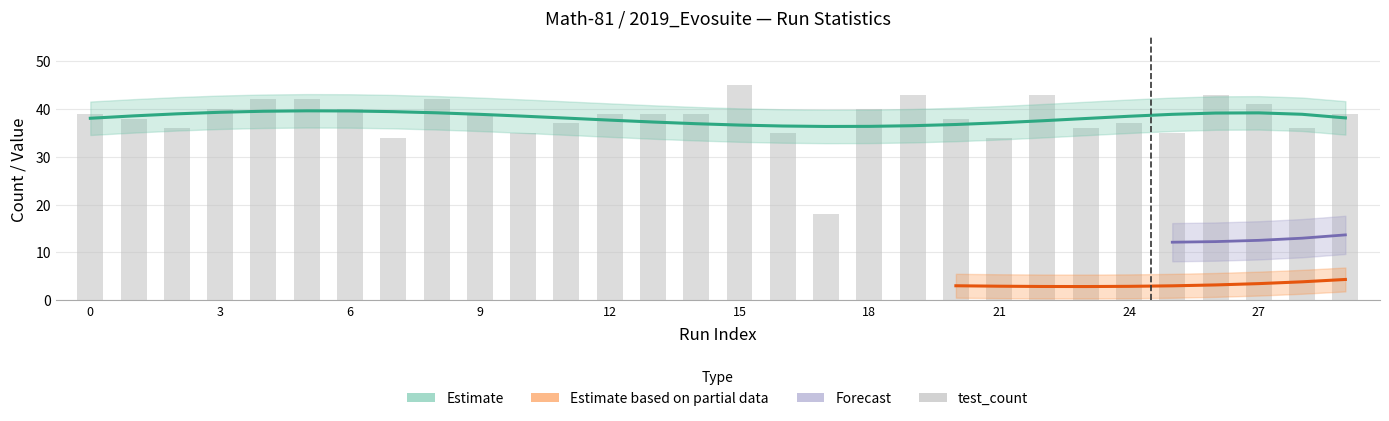

What is the difference between the values at 0 and 6?

1